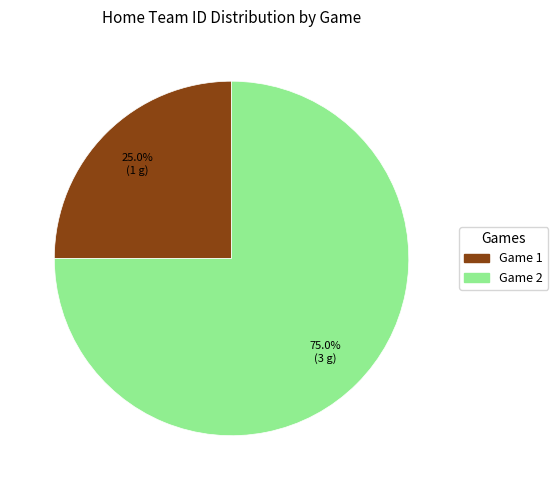

Is the sum of Game 2 and Game 1 greater than half?

Yes